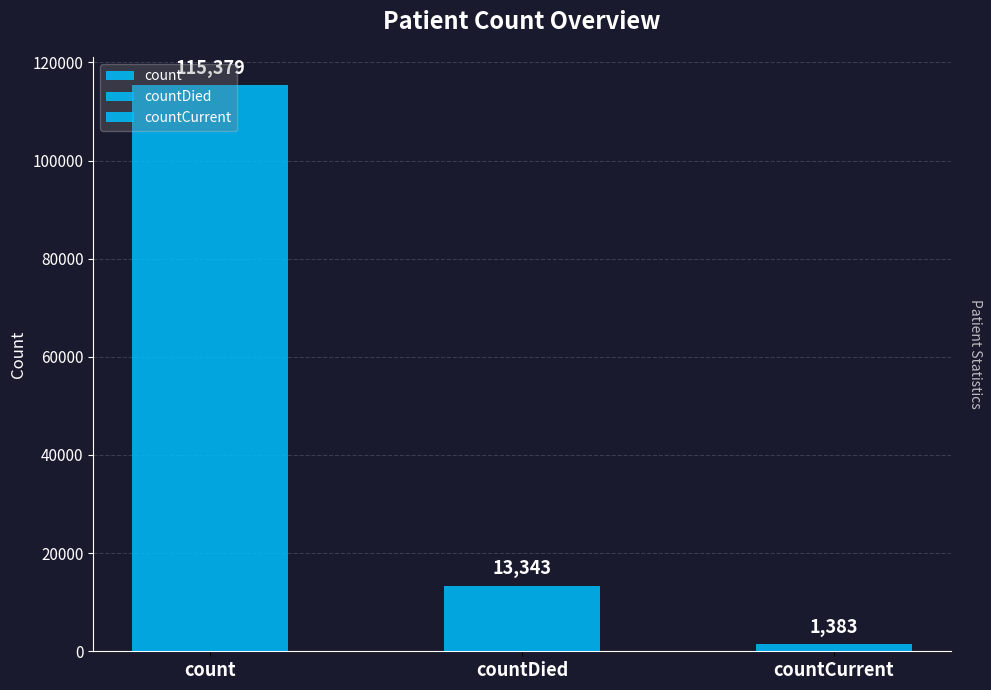

What is the change in value from count to countCurrent?

-113996